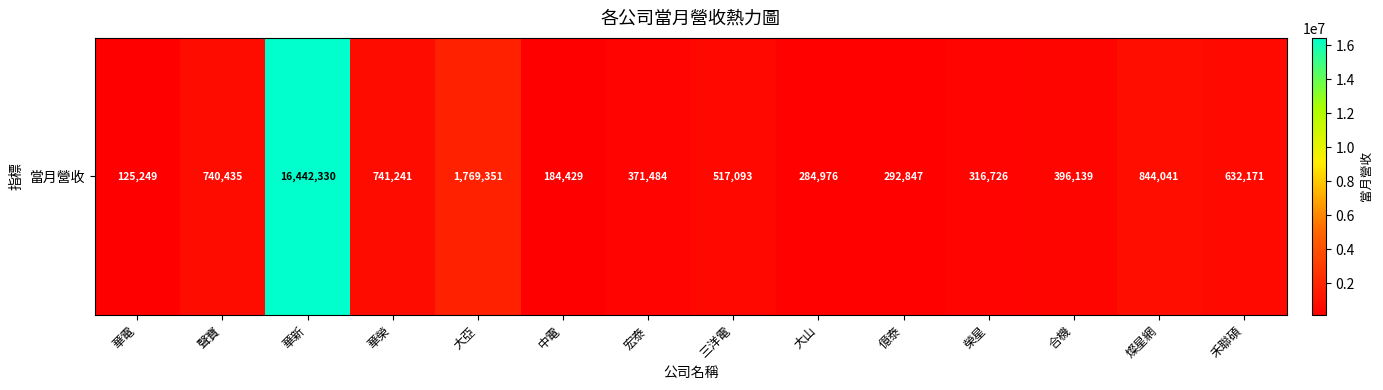

List the labels in order of value, smallest first.

華電, 中電, 大山, 億泰, 榮星, 宏泰, 合機, 三洋電, 禾聯碩, 聲寶, 華榮, 燦星網, 大亞, 華新